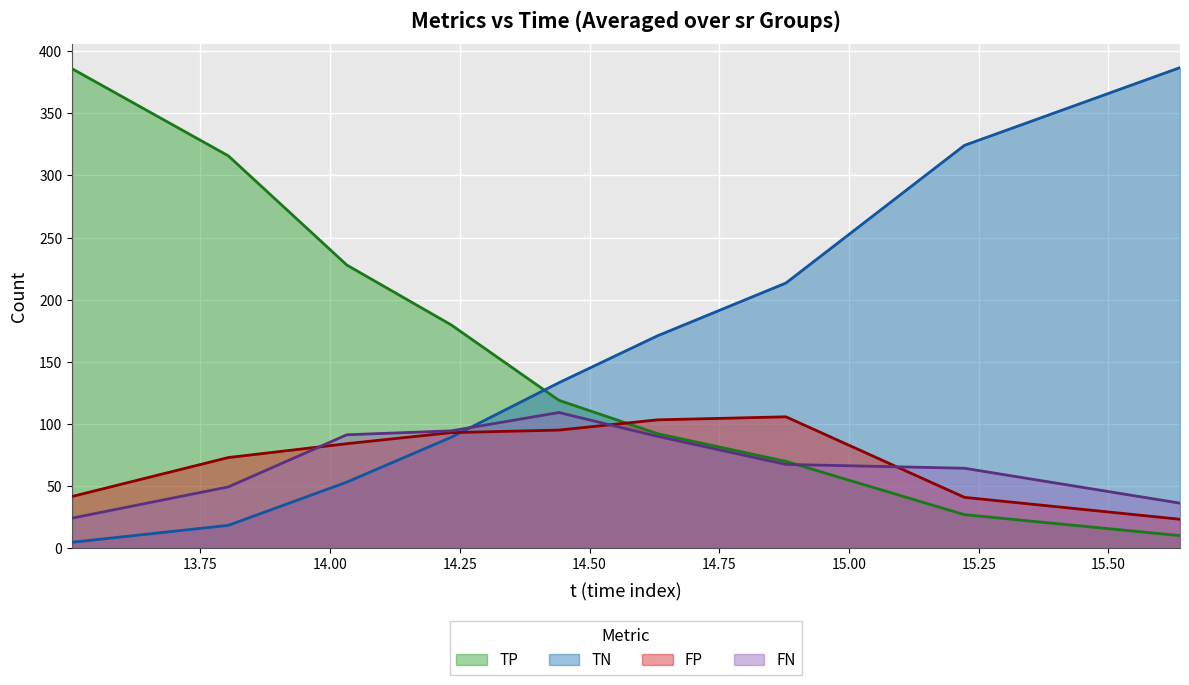

What are all the series names shown in the legend?

TP, TN, FP, FN